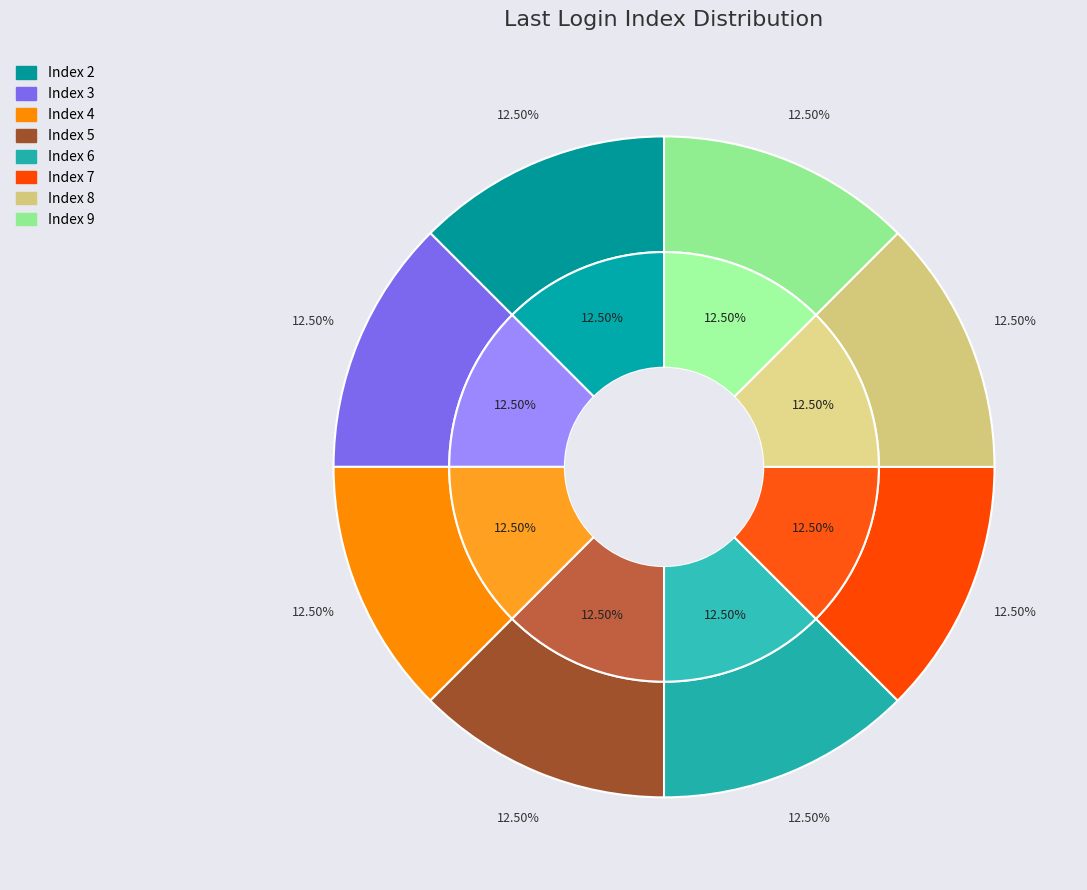

Is it true that Index 4 is 18% of the pie?

False